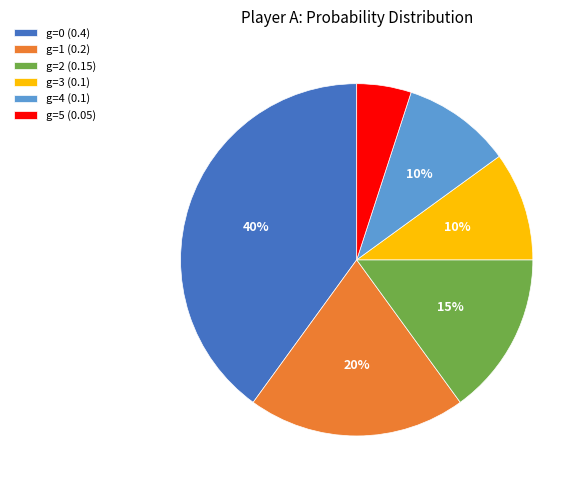

Is the sum of g=2 (0.15) and g=3 (0.1) greater than half?

No